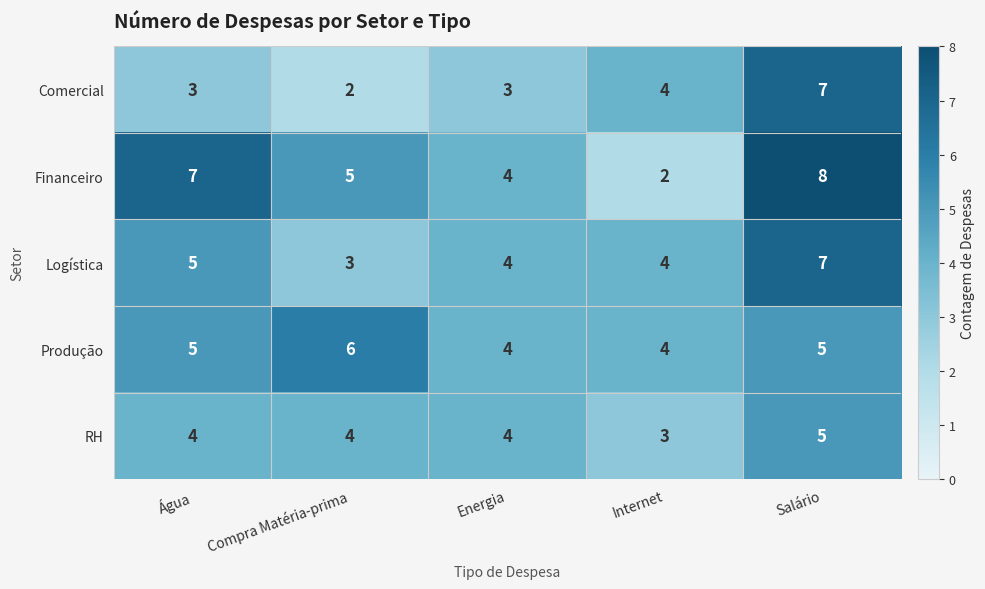

What is the difference between the maximum and minimum values in the Financeiro series?

6